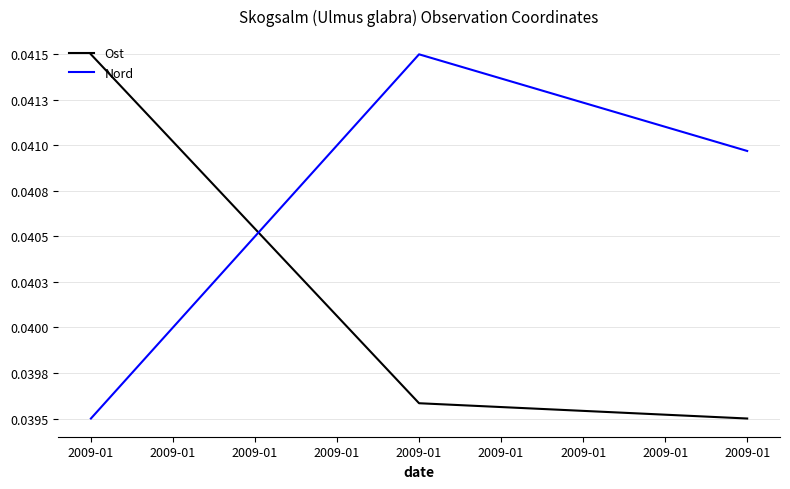

What are all the series names shown in the legend?

Ost, Nord